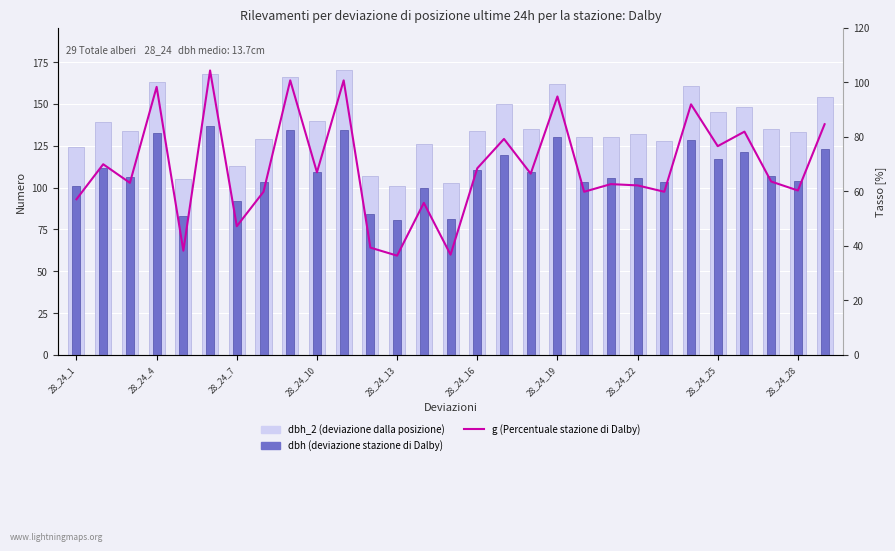

How many series are shown in this chart?

3